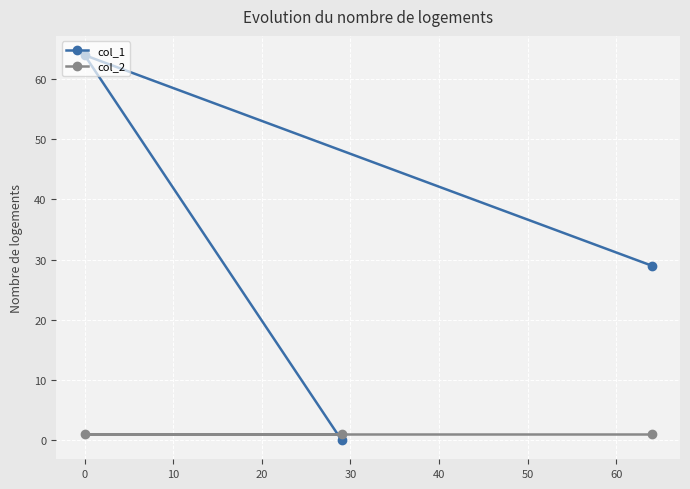

The col_1 series shows 64 at 0. True or false?

True